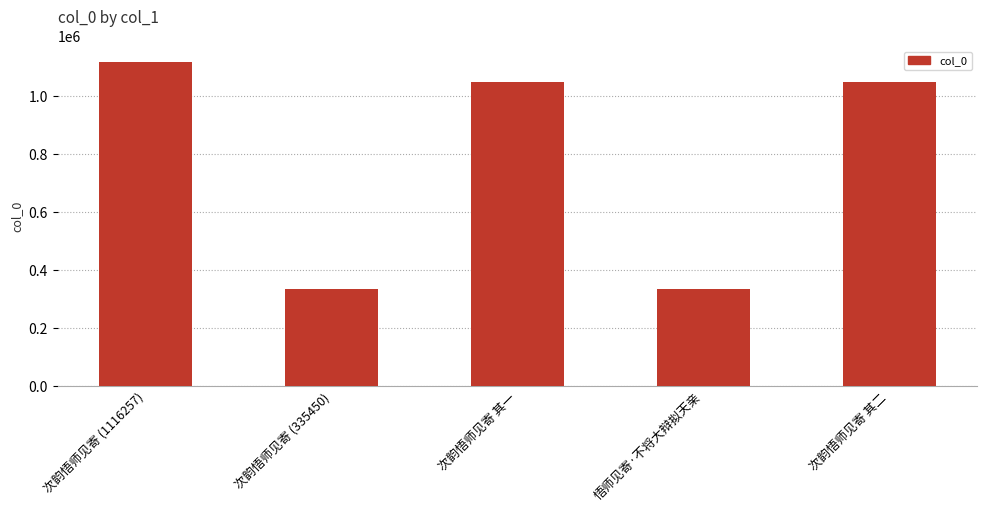

The chart shows a value of 1047795 at 次韵悟师见寄 其一. True or false?

True